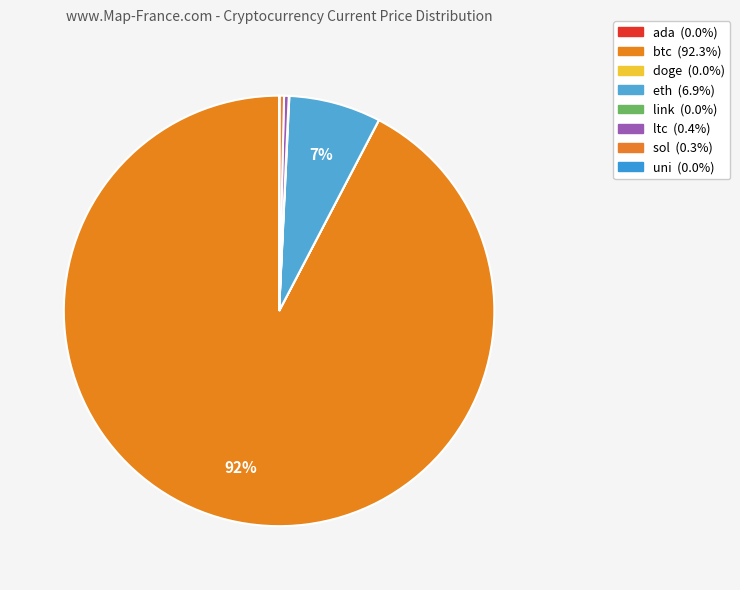

How many segments does this pie chart have?

8